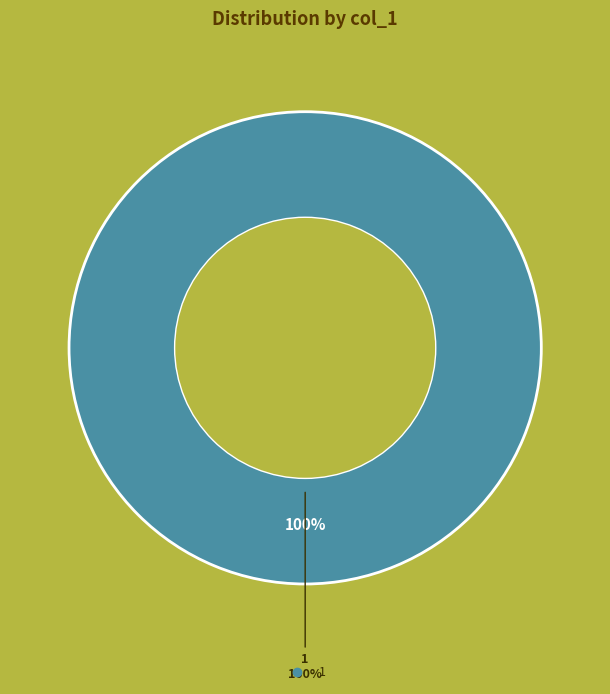

What is the total percentage of 2 and 1?

100.0%